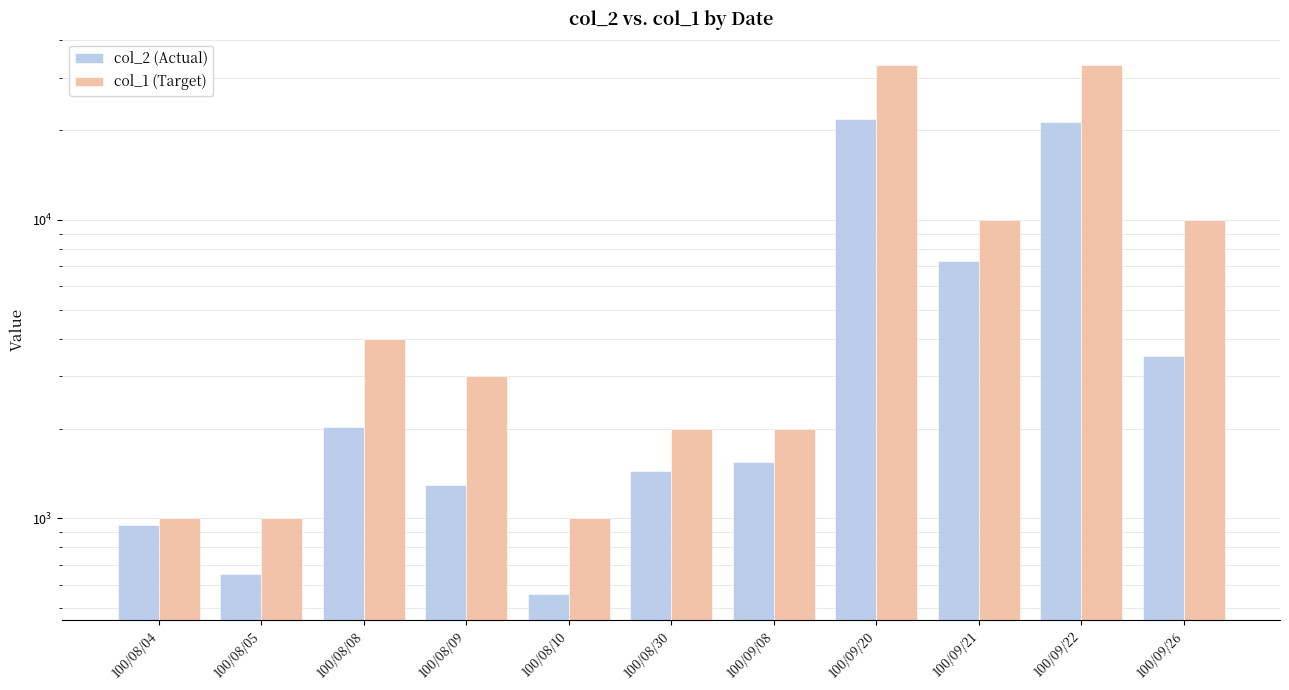

Is it true that col_2 (Actual) equals 829 at 100/08/09?

False